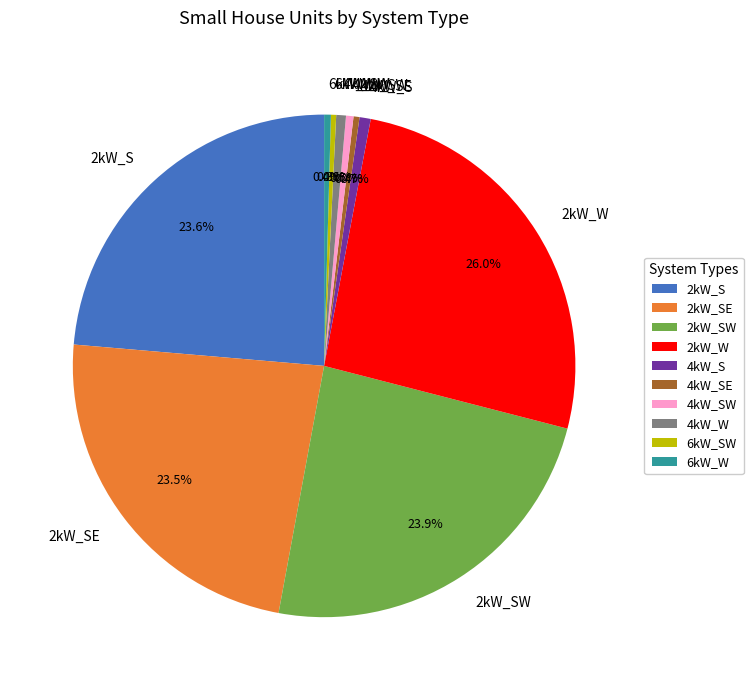

Does any single category account for the majority?

No